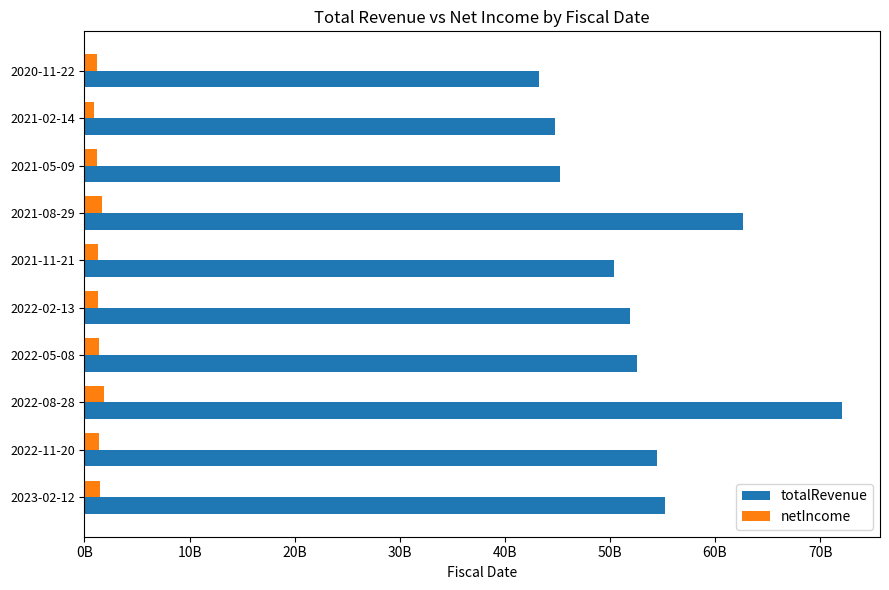

What is the average value of the netIncome series?

1368100000